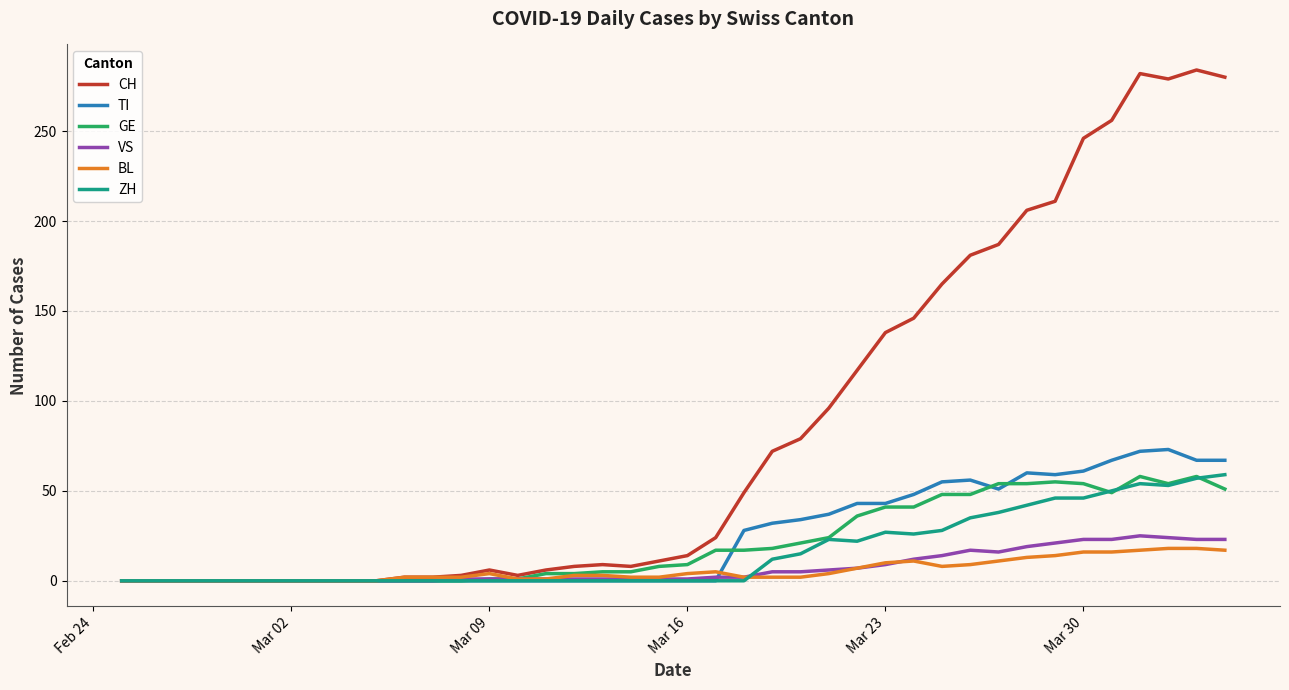

What is the highest value of the BL series?

18